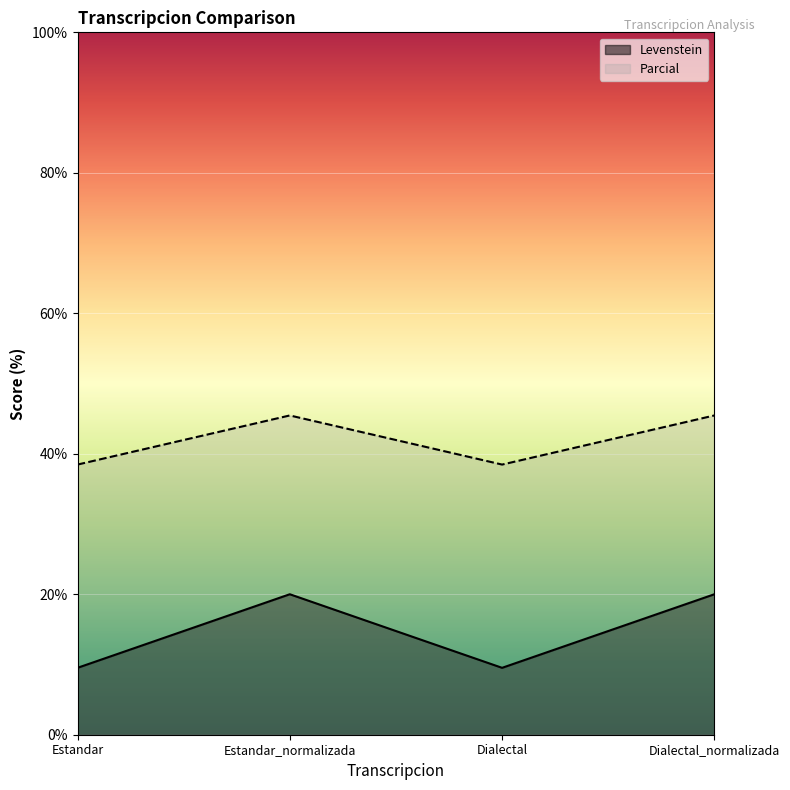

Is it true that Parcial equals 14.3 at Estandar_normalizada?

False